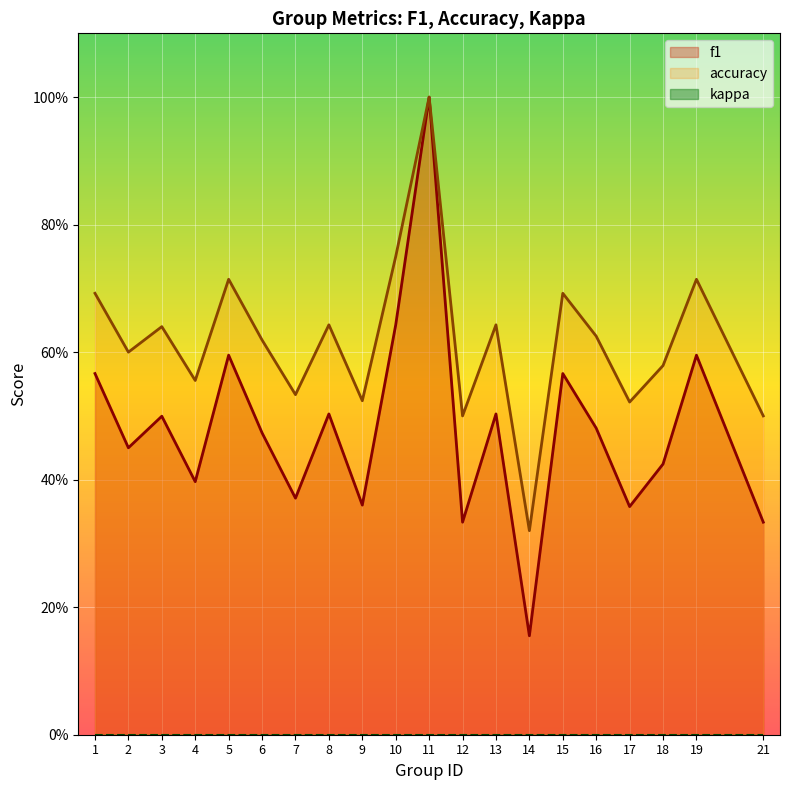

Rank the categories by f1 value from highest to lowest.

11, 10, 5, 19, 1, 15, 8, 13, 3, 16, 6, 2, 18, 4, 7, 9, 17, 12, 21, 14